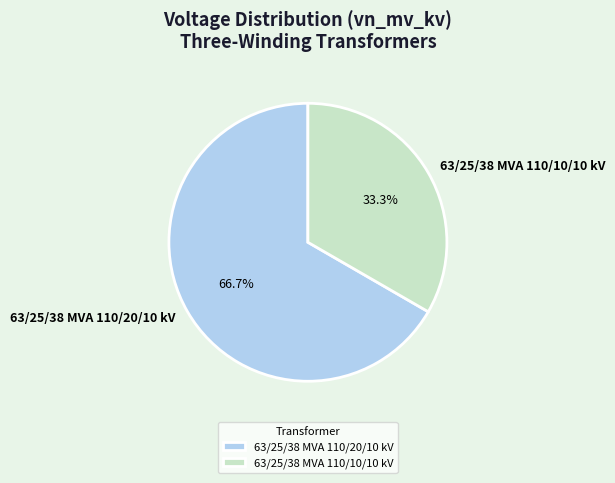

Which has a higher value, 63/25/38 MVA 110/20/10 kV or 63/25/38 MVA 110/10/10 kV?

63/25/38 MVA 110/20/10 kV